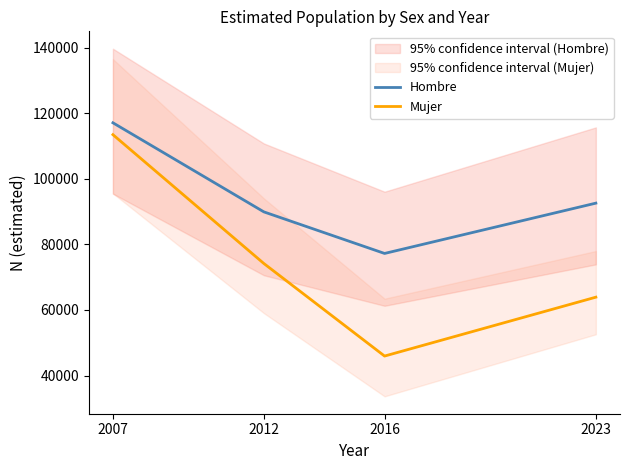

List the series in order of their overall mean, lowest first.

Mujer, Hombre